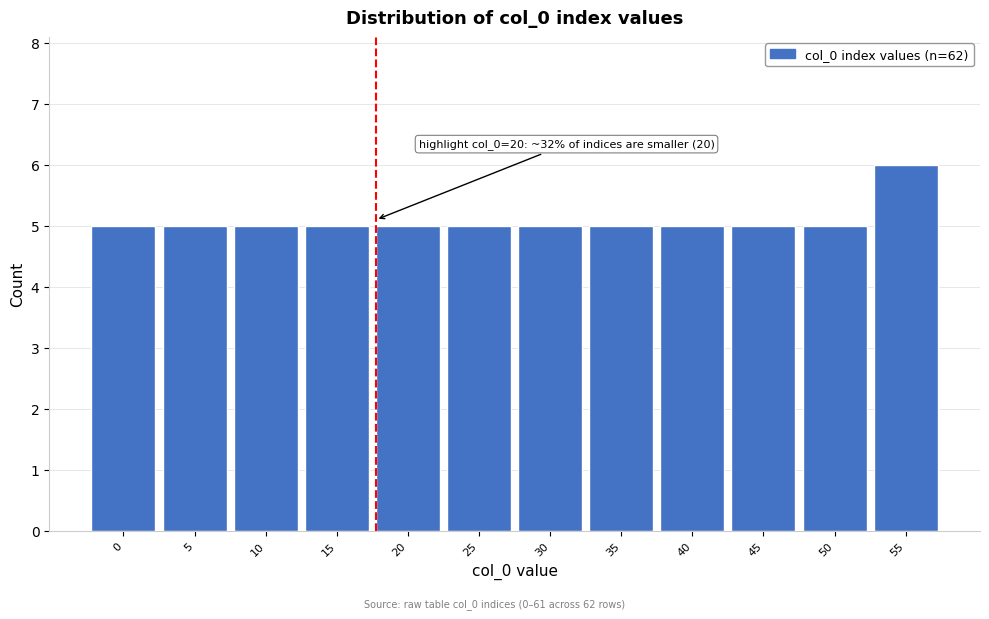

Reading left to right, what are all the values shown in this chart?

5	5	5	5	5	5	5	5	5	5	5	6